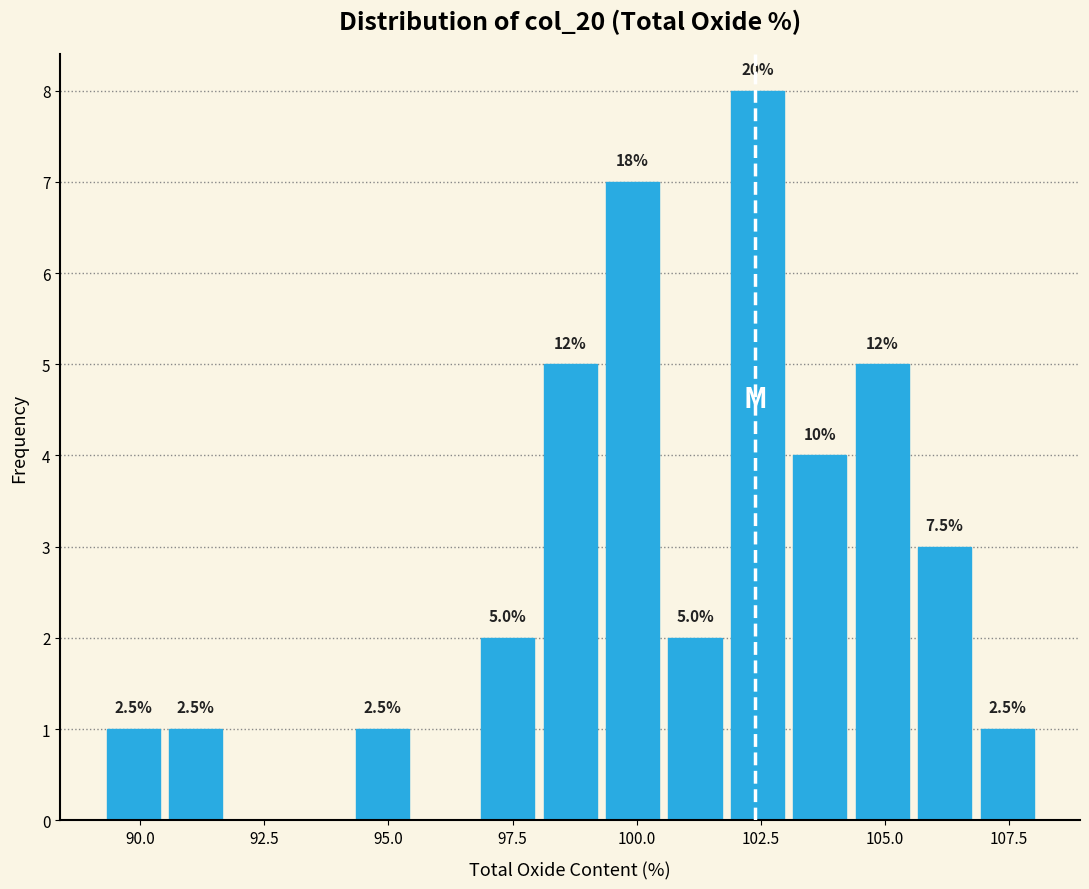

Read against the x-axis, roughly where is the centre of the tallest bar?

102.5